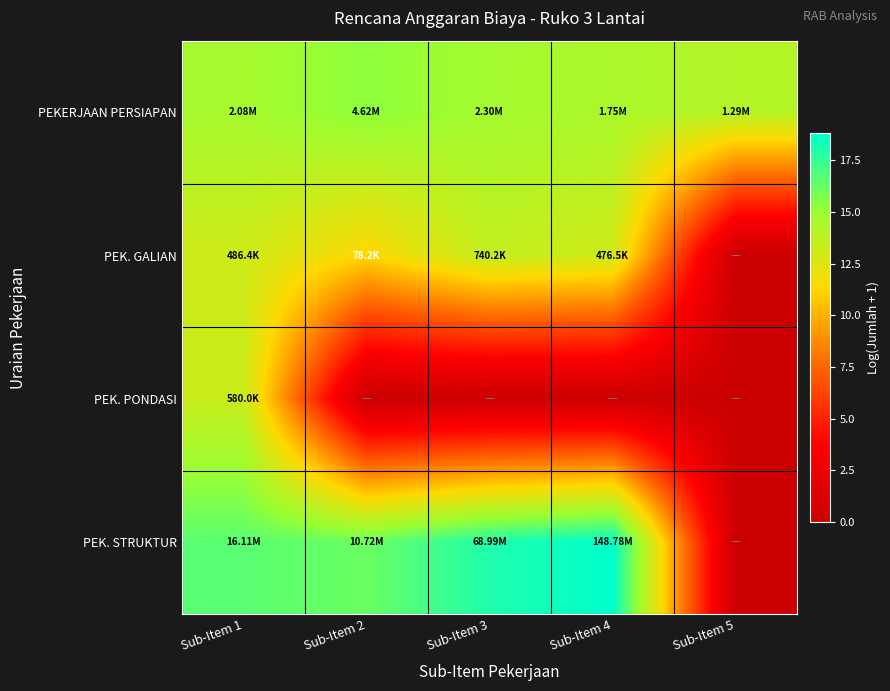

At how many categories does at least one series exceed 3?

5